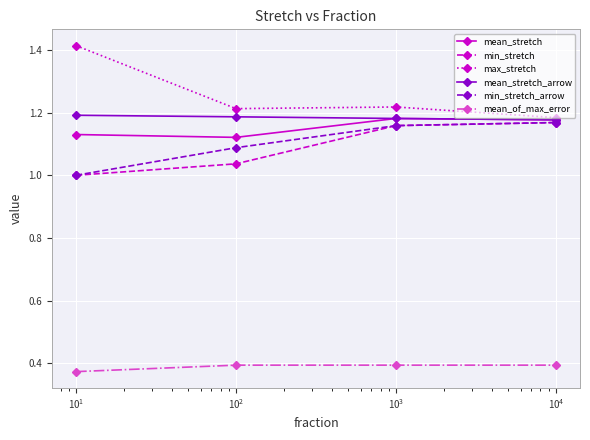

Which series has the largest total across all categories?

max_stretch